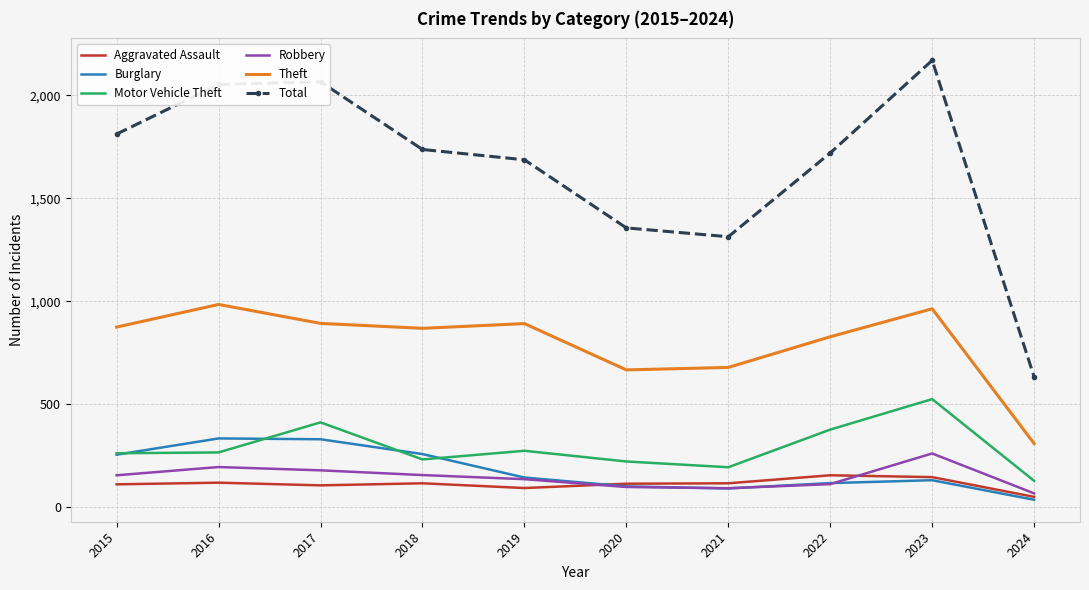

How many interior local peaks does the Theft series have?

3